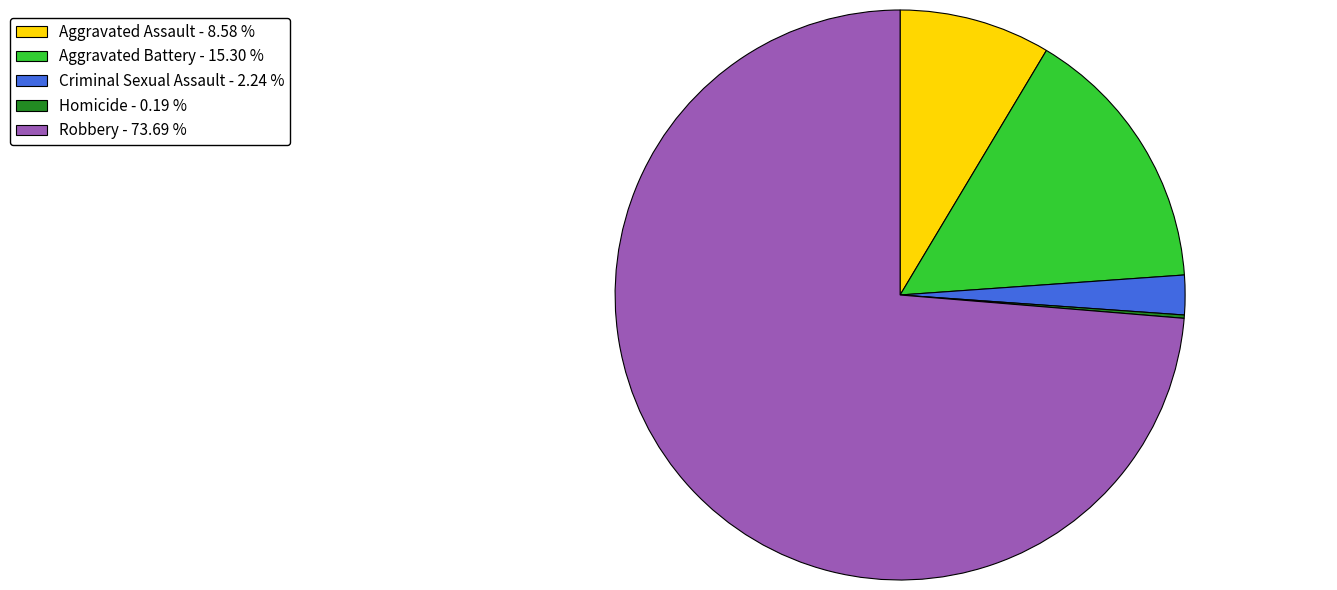

Between Robbery - 73.69 % and Aggravated Battery - 15.30 %, which is larger?

Robbery - 73.69 %